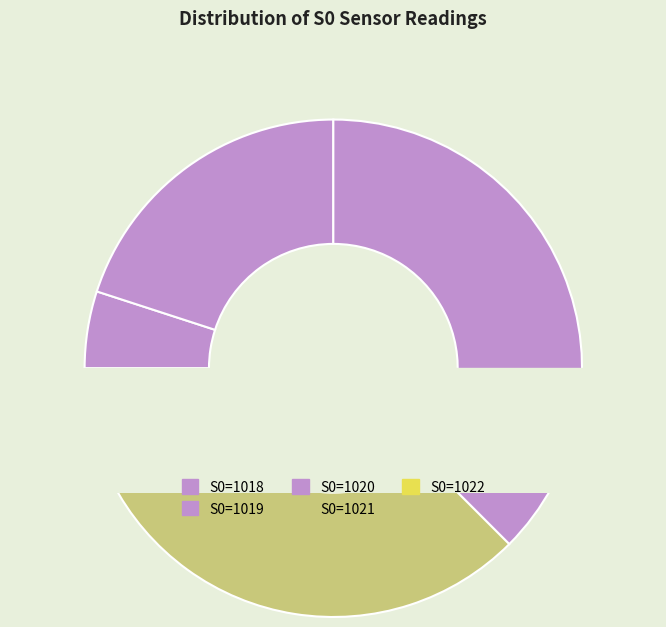

Is 1018 the majority of the pie?

No